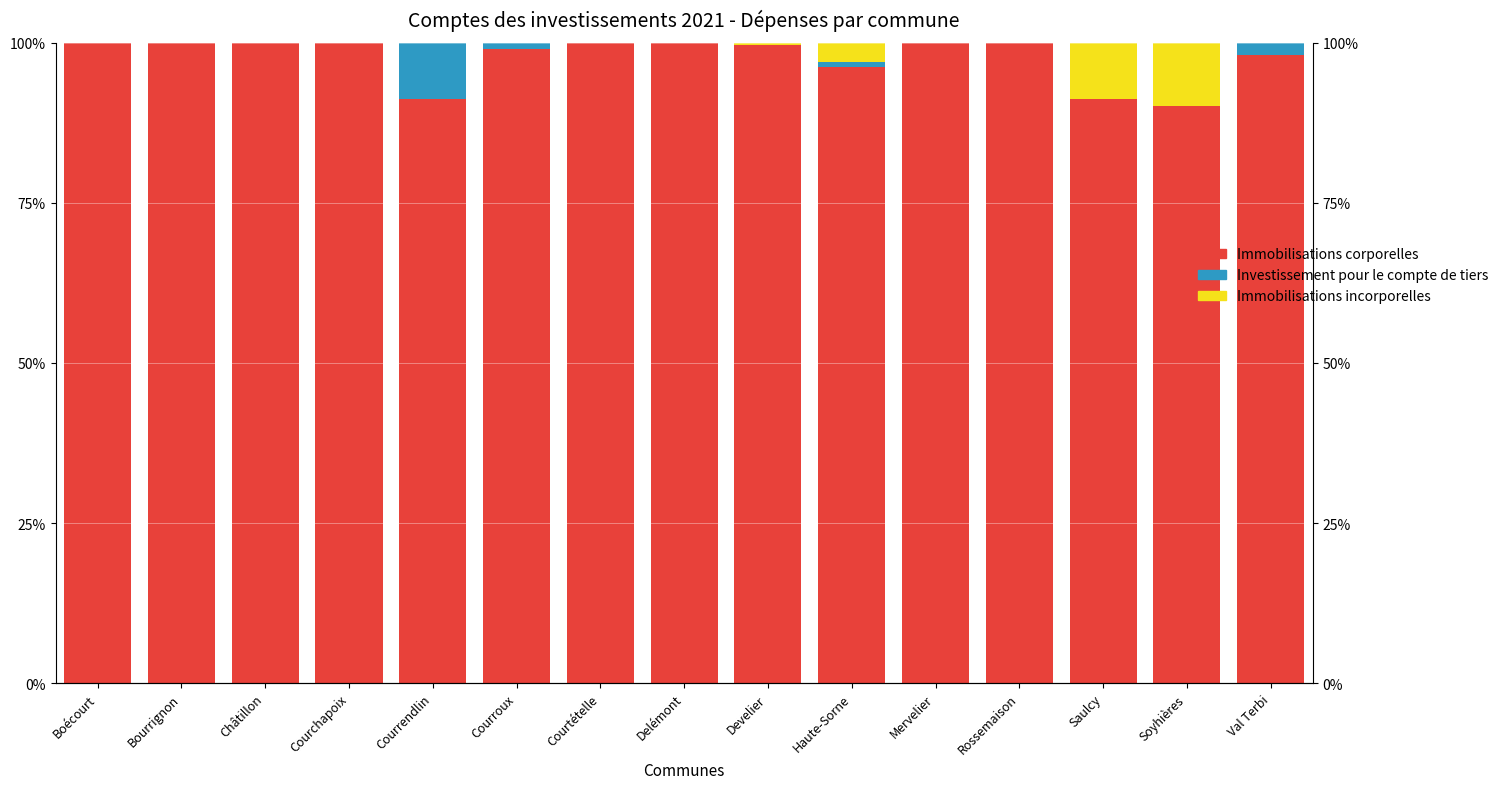

What are all the series names shown in the legend?

Immobilisations corporelles, Investissement pour le compte de tiers, Immobilisations incorporelles